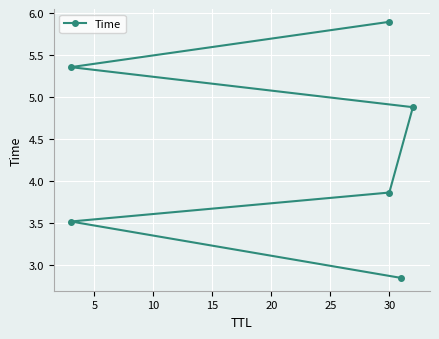

What is the minimum value shown in the chart?

2.8